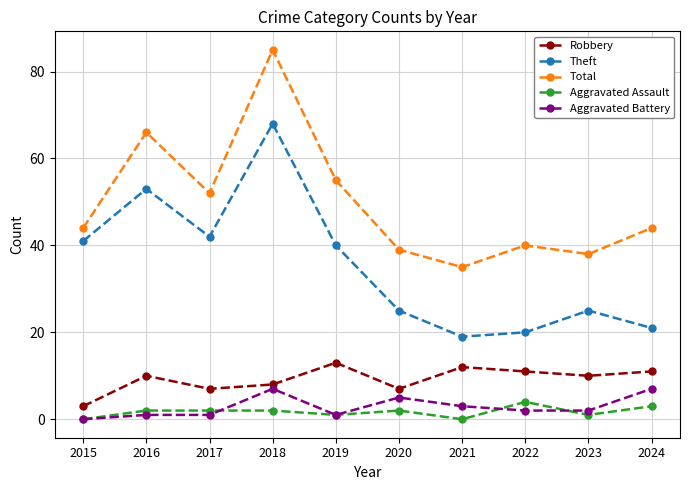

What is the value of the Robbery point at the 4th from the left?

8